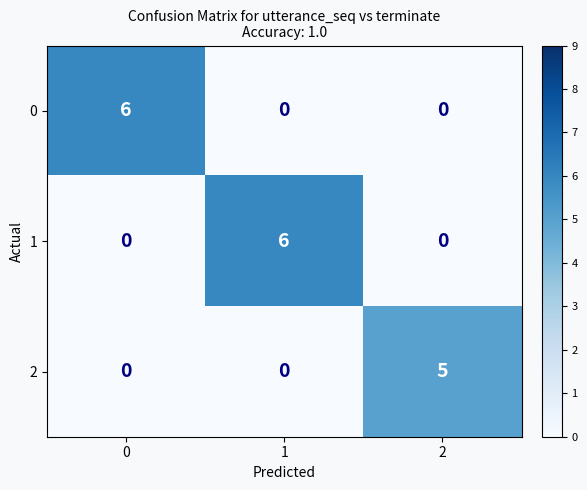

What is the greatest value displayed?

6